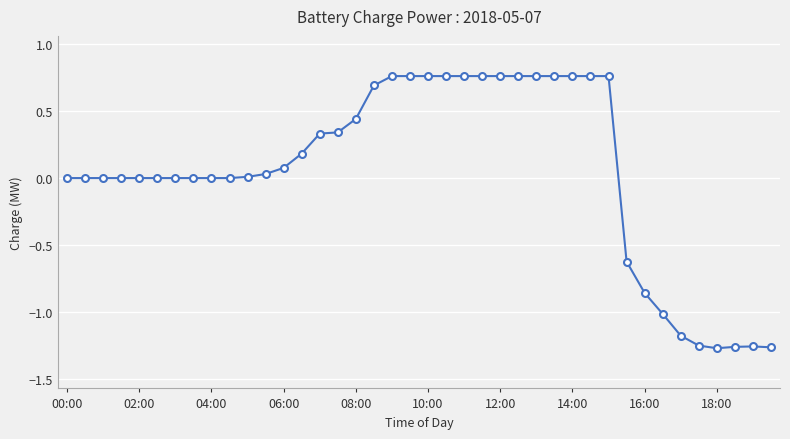

Does the chart have visible grid lines?

Yes